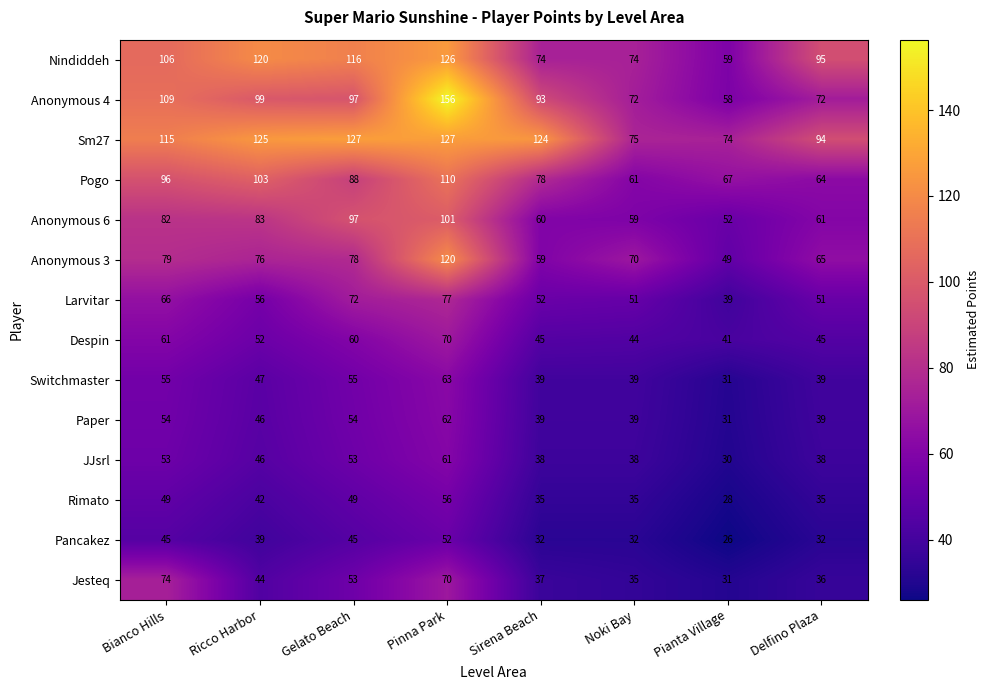

How many series are shown in this chart?

14